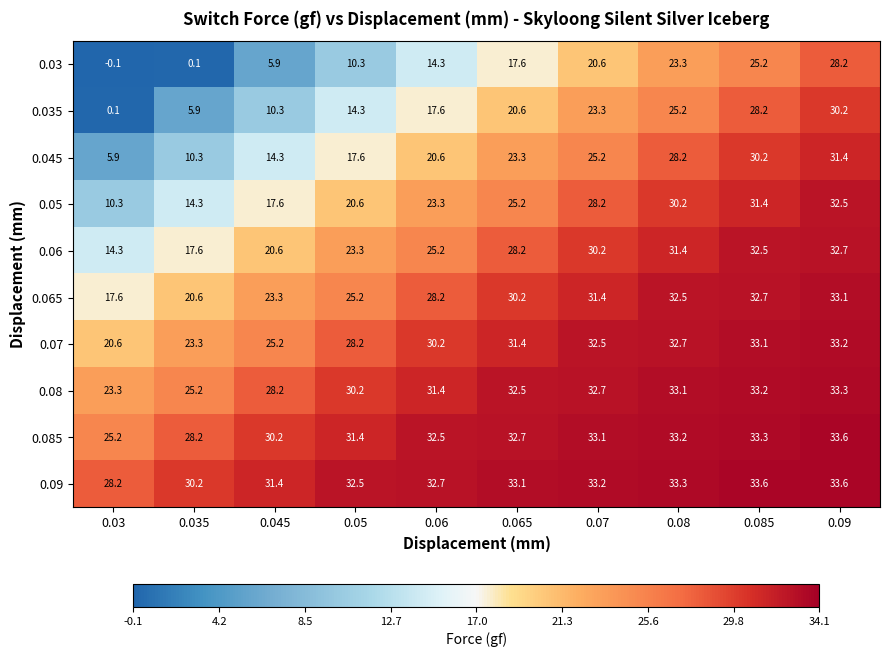

The 0.065 series shows 17.6 at 0.03. True or false?

True